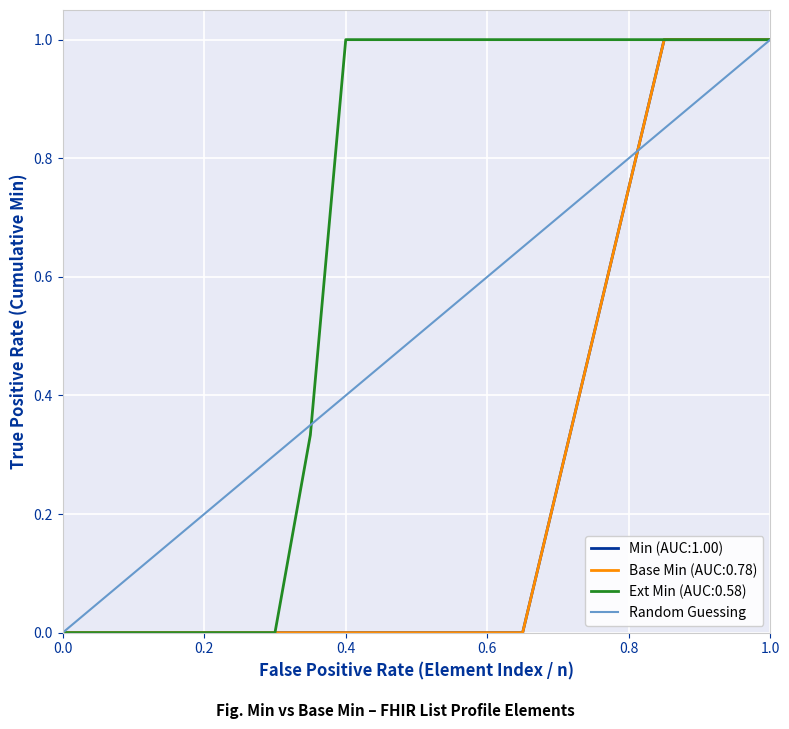

What is the change in value from 0.0 to 1.0?

+1